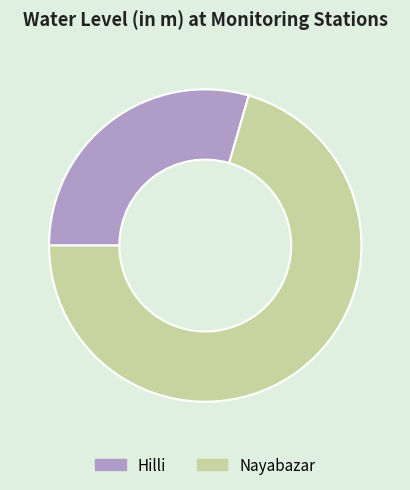

Which slice represents more than half of the pie?

Nayabazar